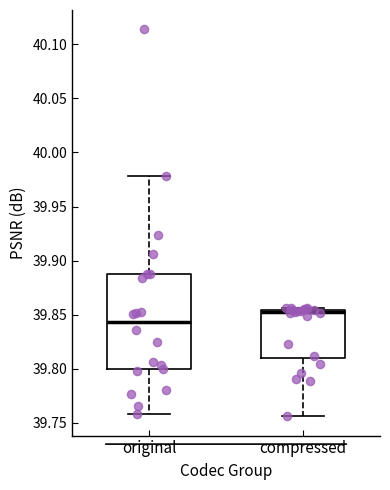

Reading left to right, read every box against the y-axis: the position of its median line, the range the box covers, and the ends of its whiskers. The values are not printed on the chart, so give them approximately, as read against the axis.

original: median 39.845, box 39.800 to 39.885, whiskers 39.760 to 39.980
compressed: median 39.850, box 39.810 to 39.855, whiskers 39.755 to 39.855